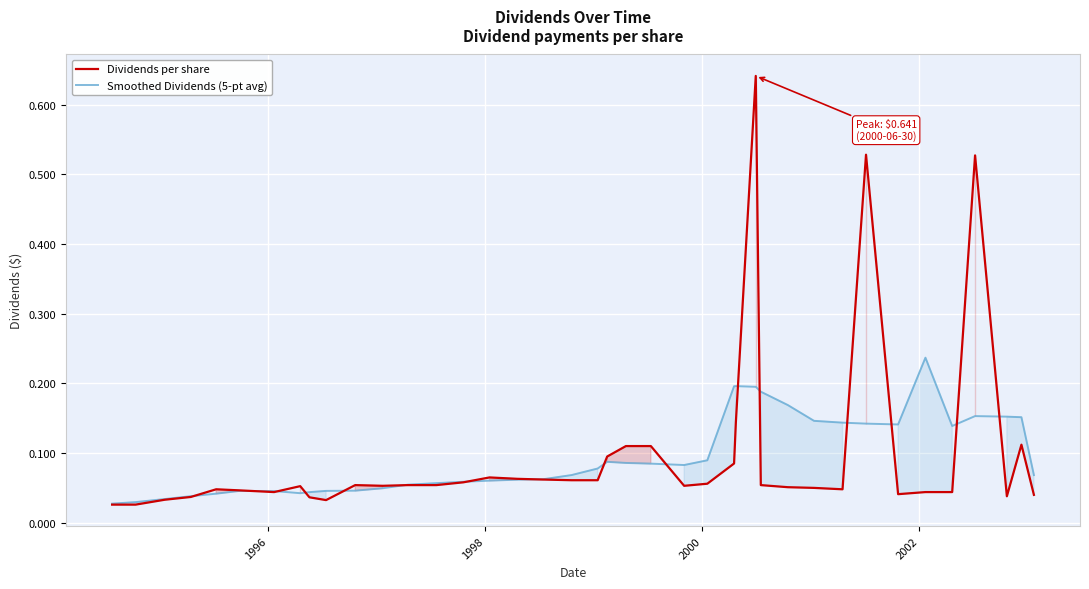

In Dividends per share, how many points are higher than both neighbors (excluding endpoints)?

8